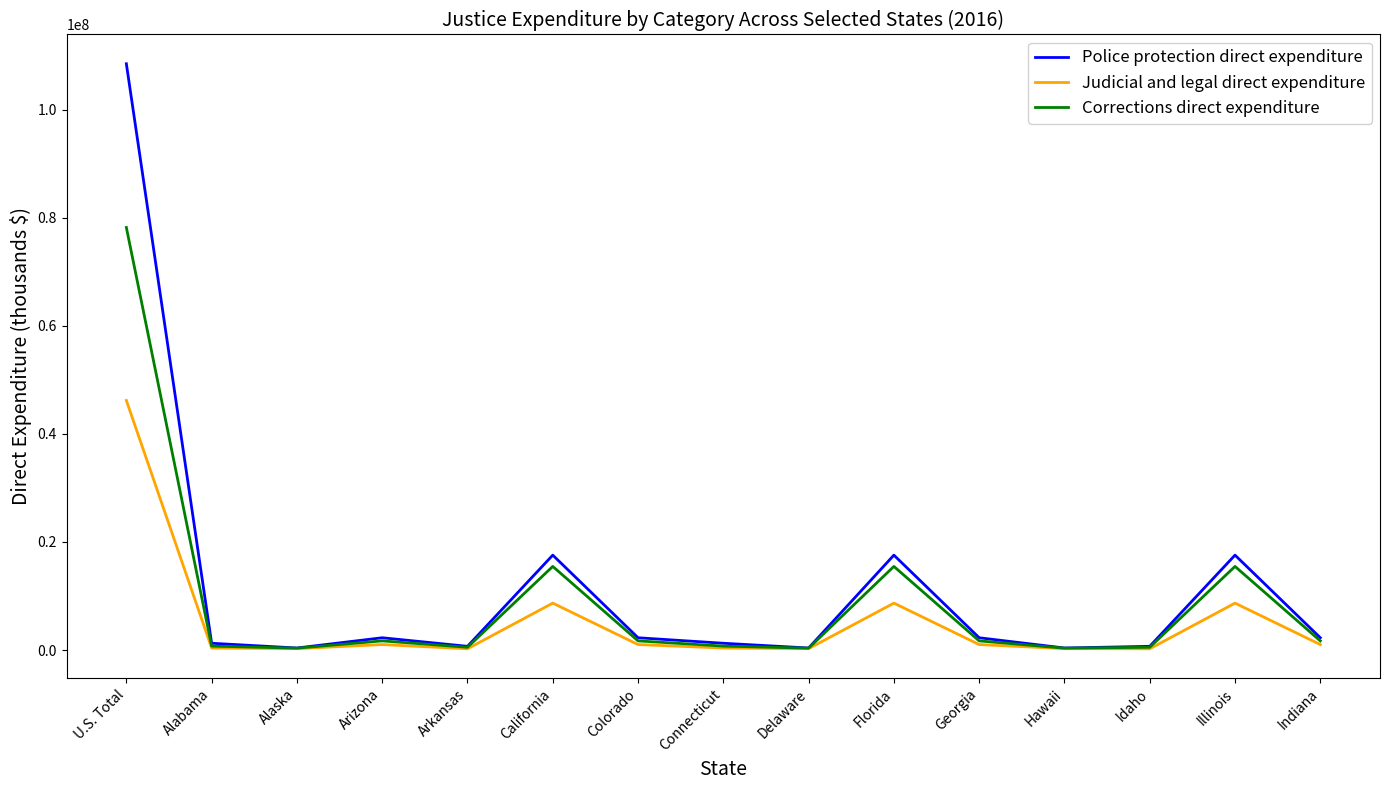

What is the spread (max minus min) of values at Alabama?

887309